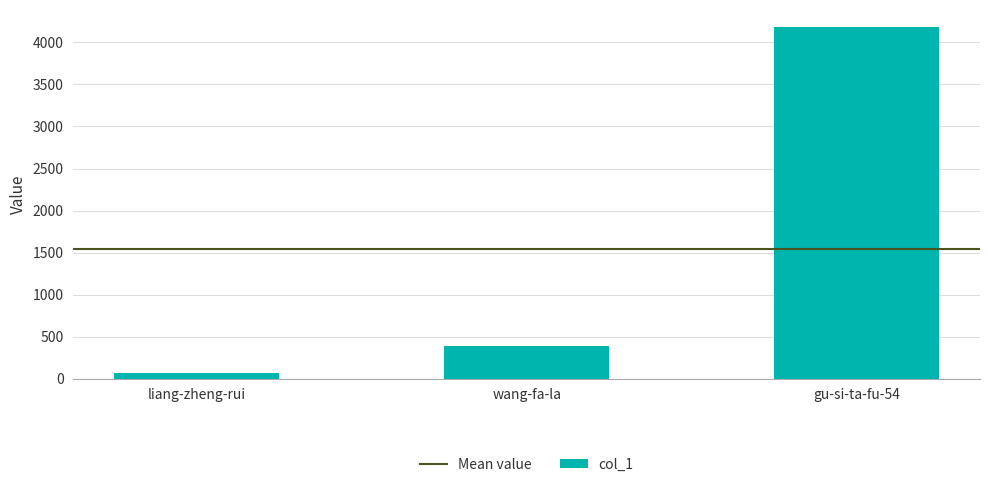

What is the change in value from liang-zheng-rui to gu-si-ta-fu-54?

+4112